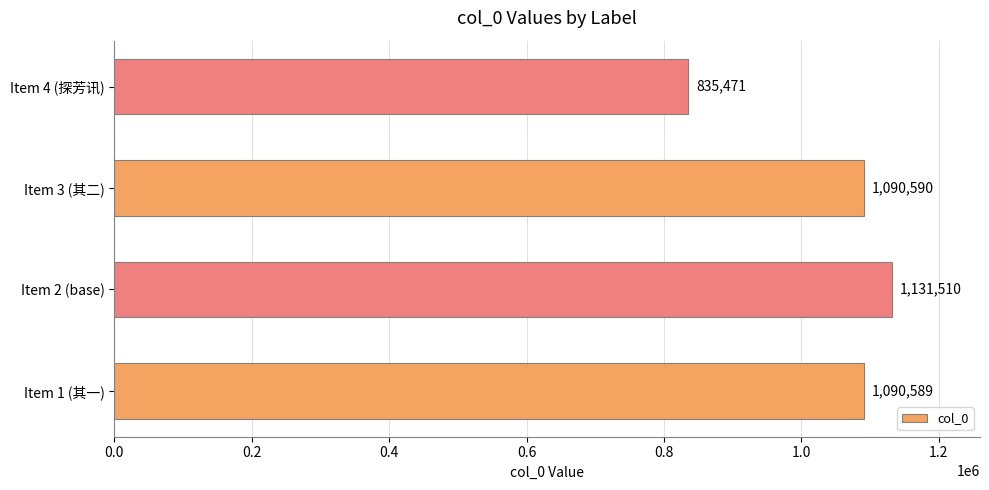

Does the chart contain stacked bars?

No